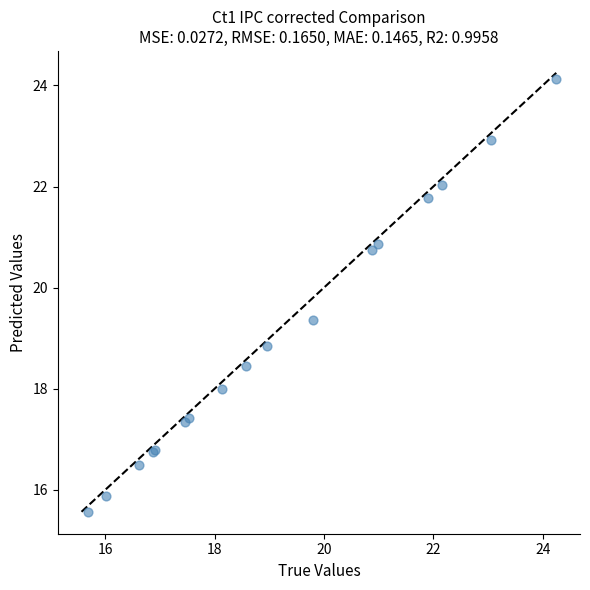

What Y value in the scatter plot is closest to 19?

18.8